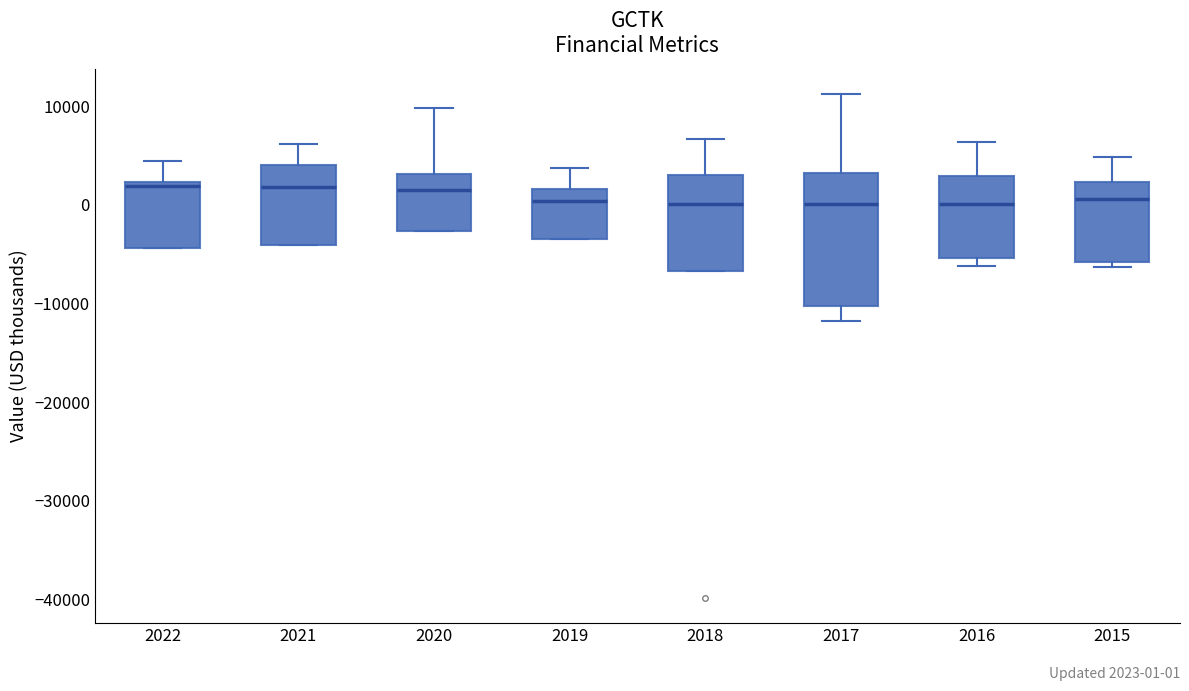

Comparing the boxes themselves (not the whiskers), which one is the tallest?

2017